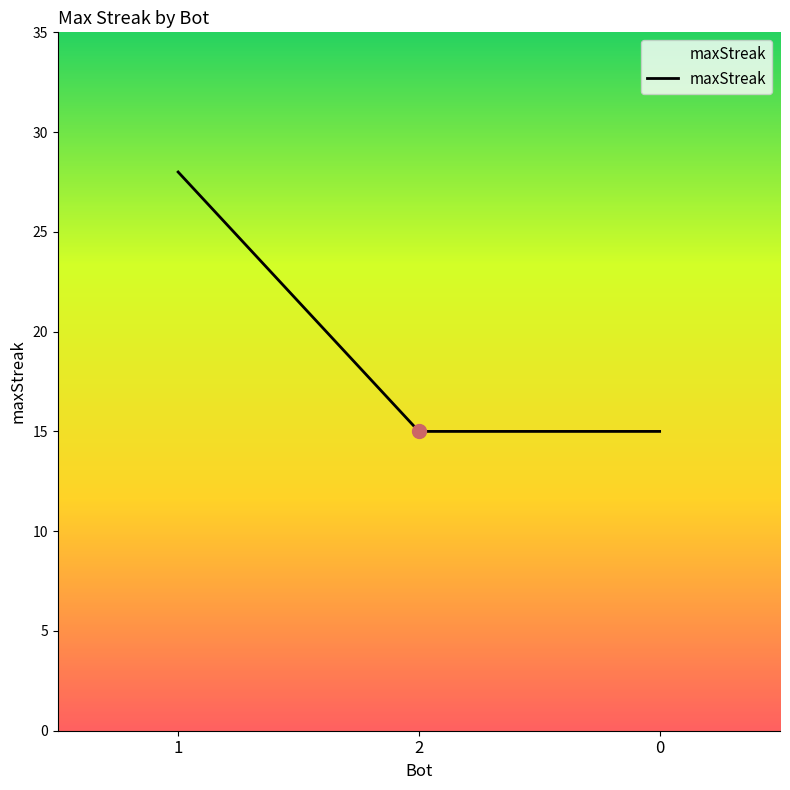

What position from the right is 1?

3